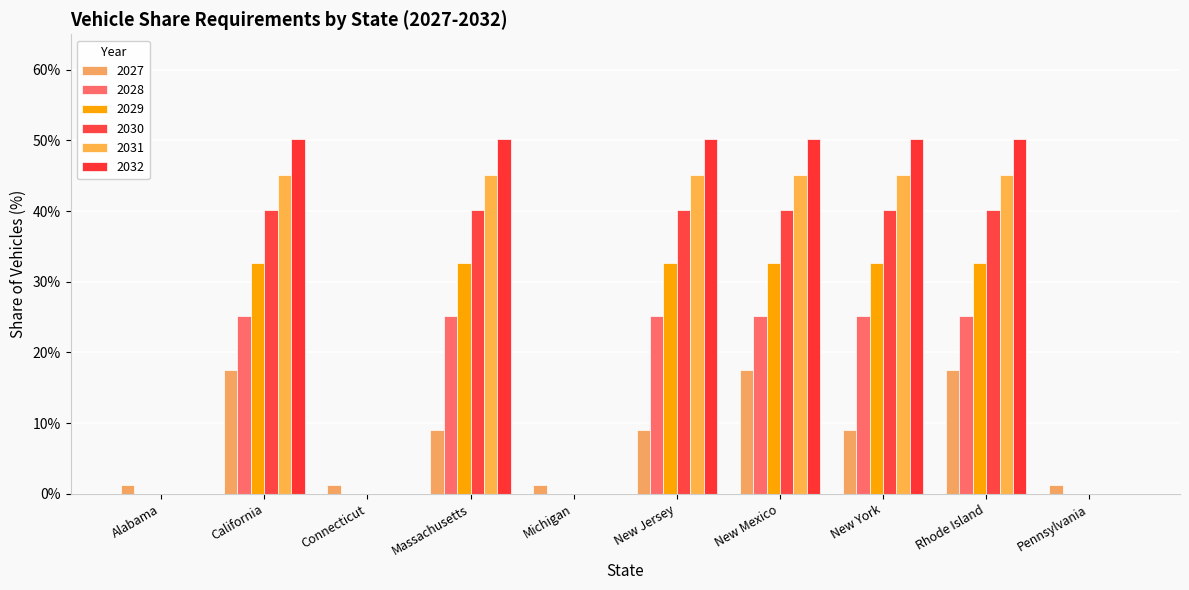

How many data points does each series have?

10